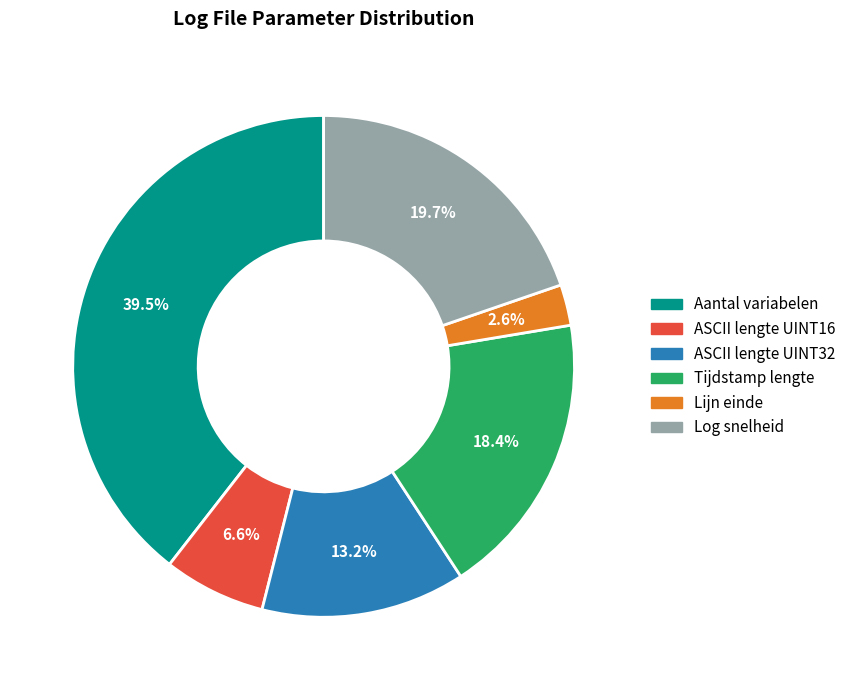

Approximately how many times larger is the value at Log snelheid compared to ASCII lengte UINT32?

1.5